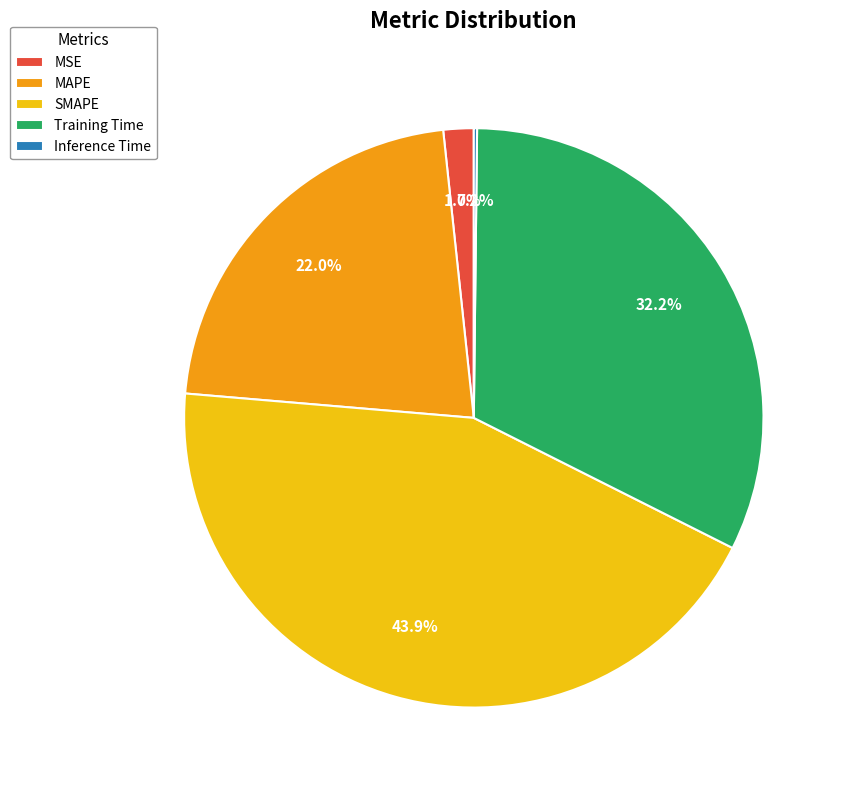

To the nearest percent, what is the difference between the largest and smallest slice percentages?

44%